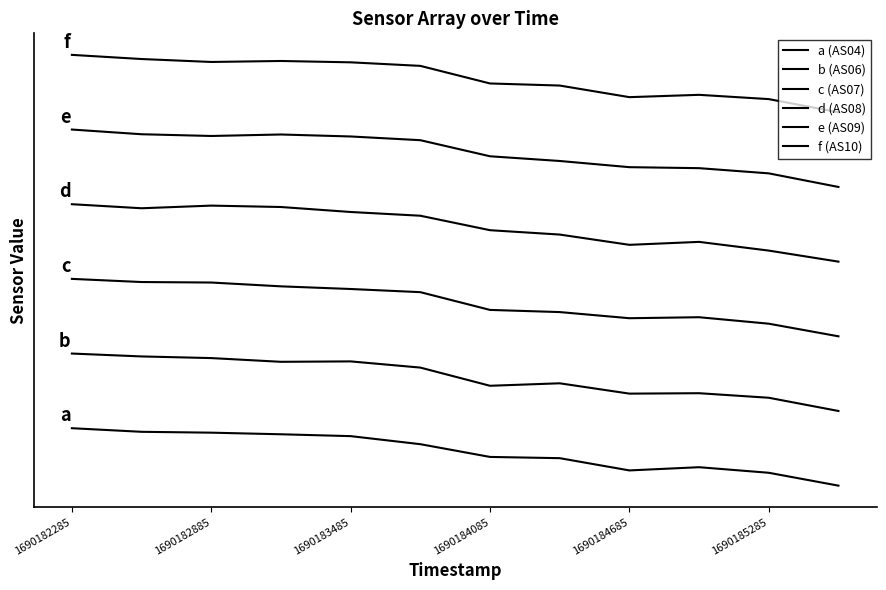

How many categories are shown in the chart?

12